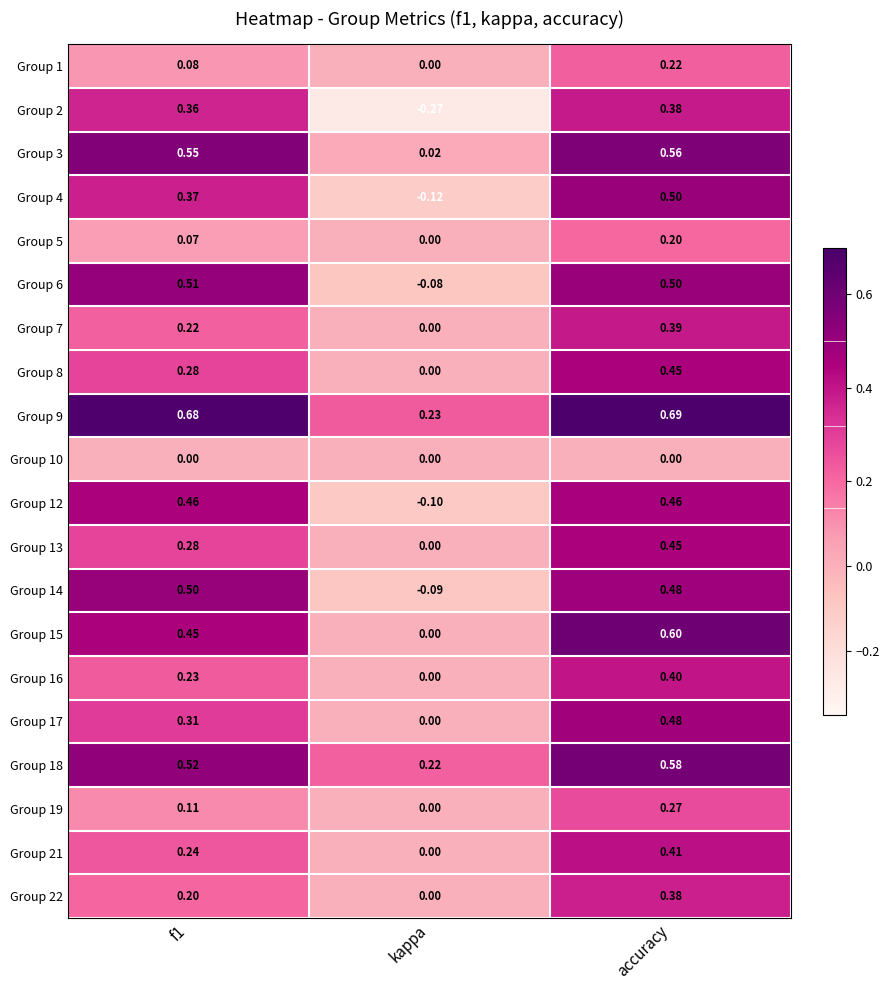

At which label is Group 19 closest to 0?

kappa